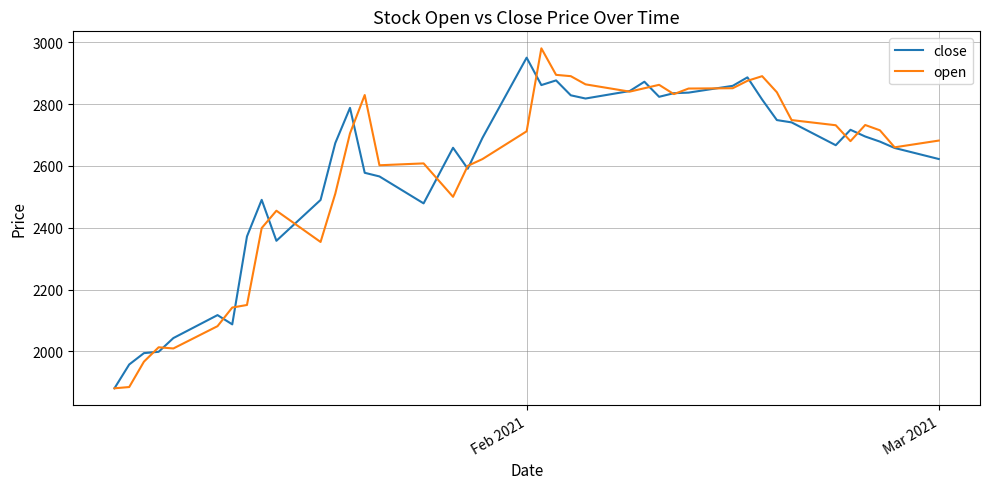

What is the lowest value of the open series?

1881.0